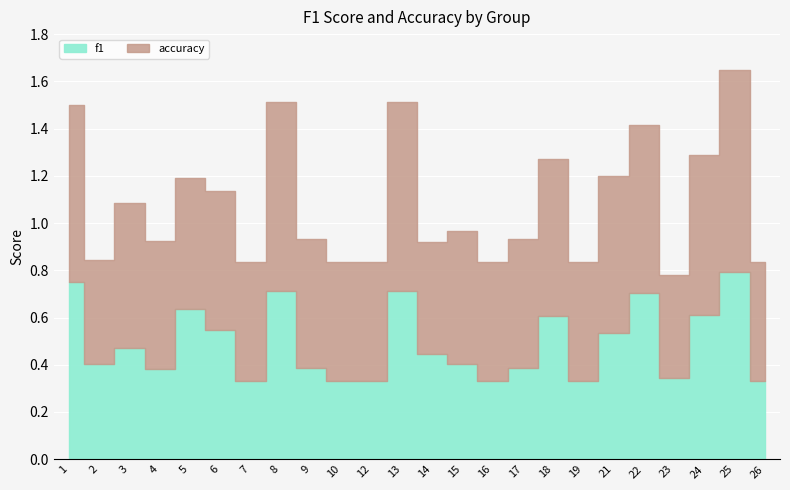

What is the difference between the maximum and minimum values in the accuracy series?

0.4